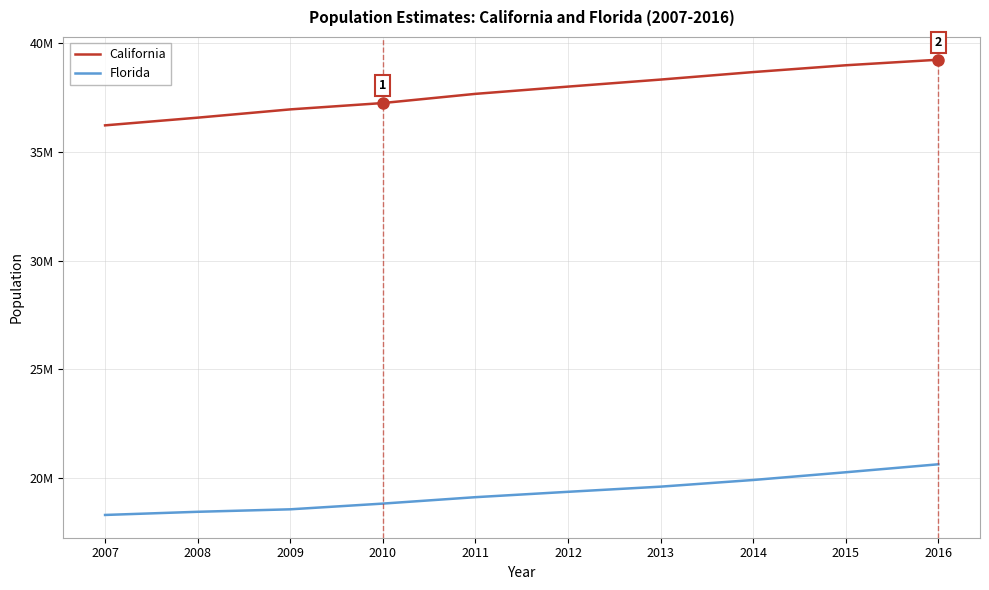

True or false: Florida has more than 2 interior local peaks.

False